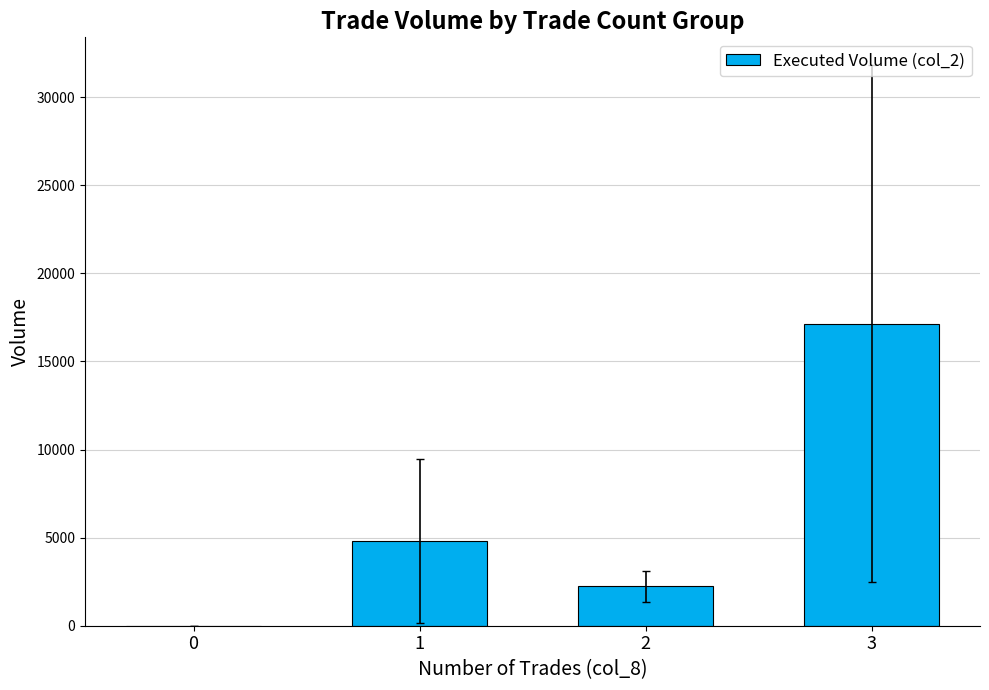

The chart shows a value of 0.0 at 0. True or false?

True